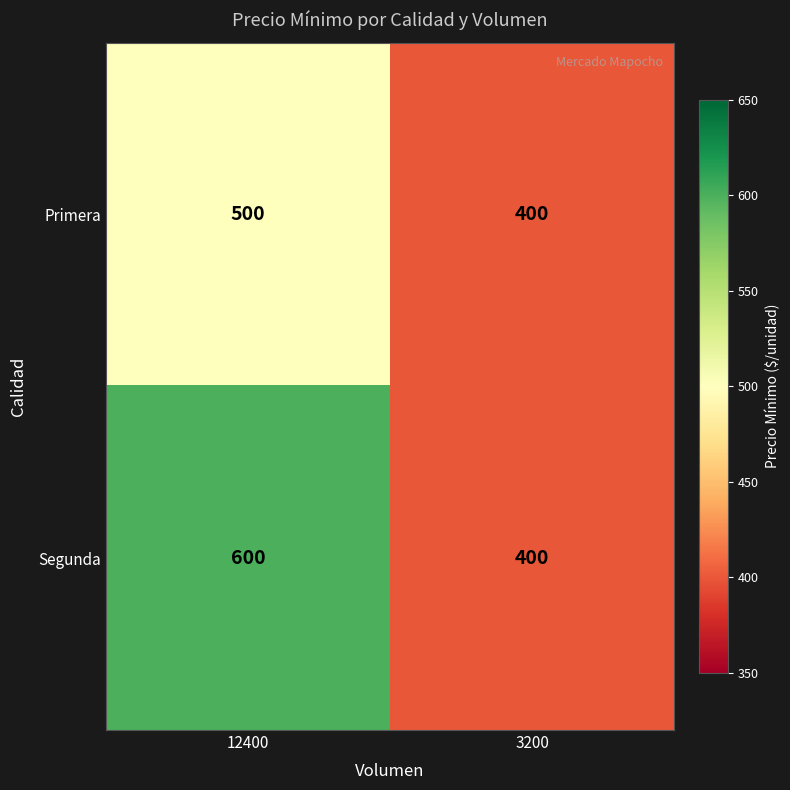

What is the total value across all series at 3200?

800